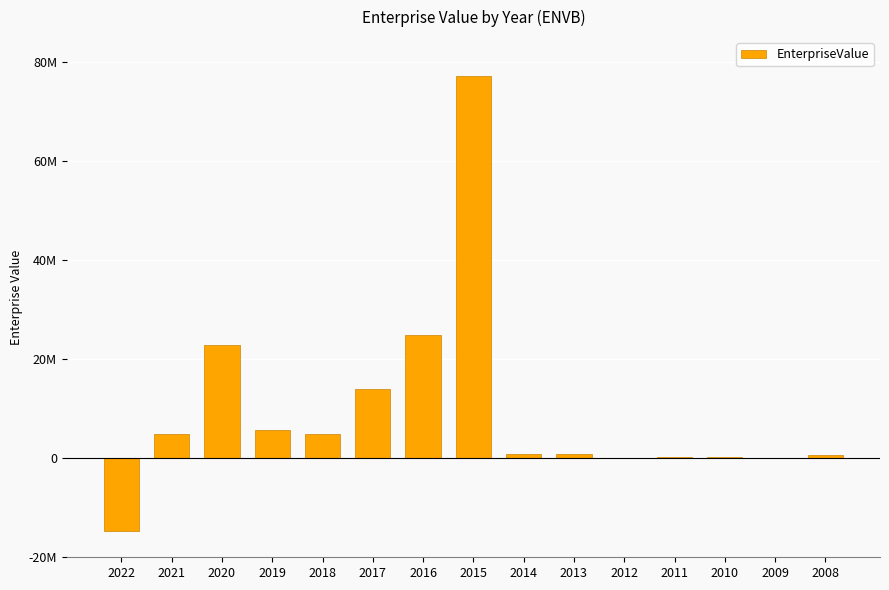

Approximately how many times larger is the value at 2008 compared to 2021?

0.1